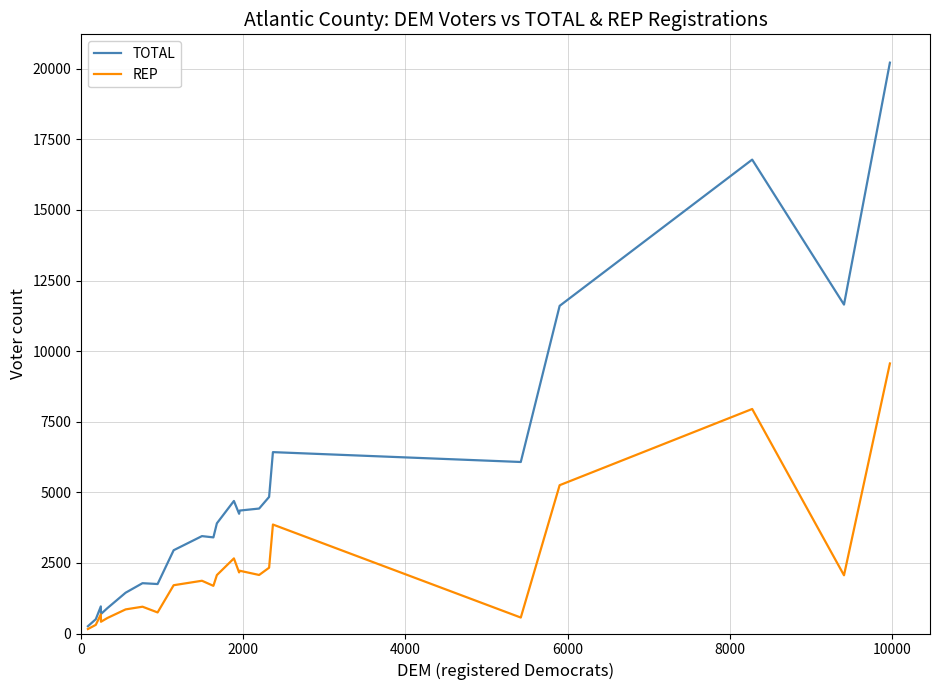

Rank the series by their average value, from highest to lowest.

TOTAL, REP